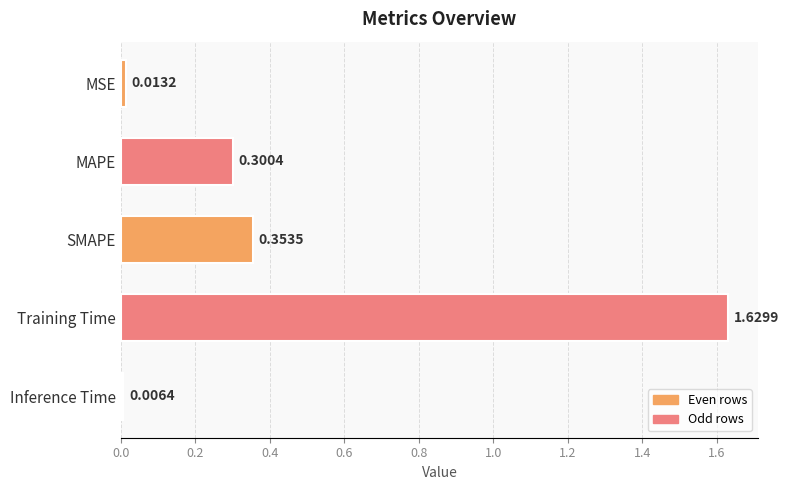

How many categories are shown in the chart?

5